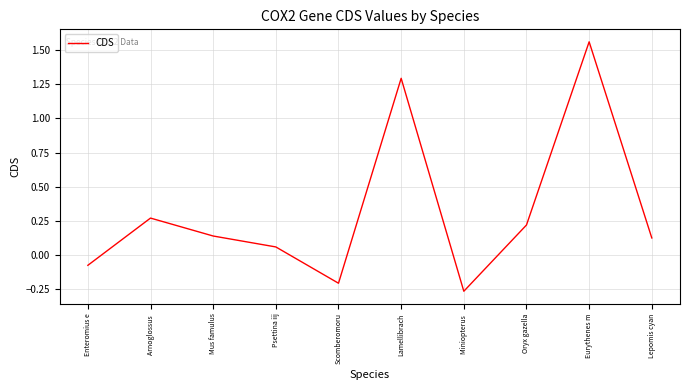

What is the change in value from Lamellibrach to Eurythenes m?

+0.3